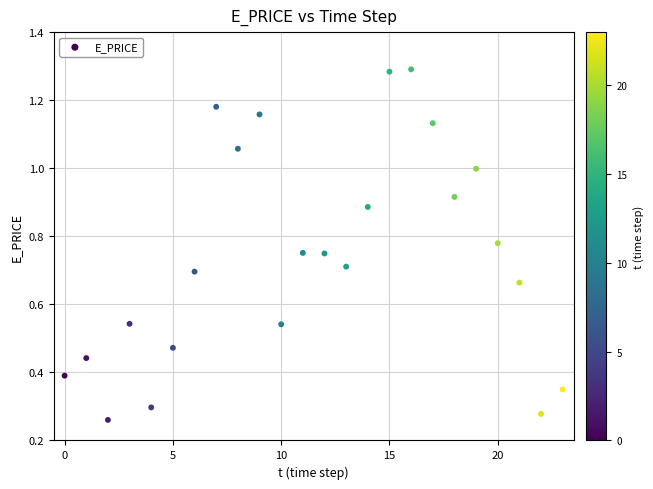

What is the range of Y values (max minus min)?

1.0